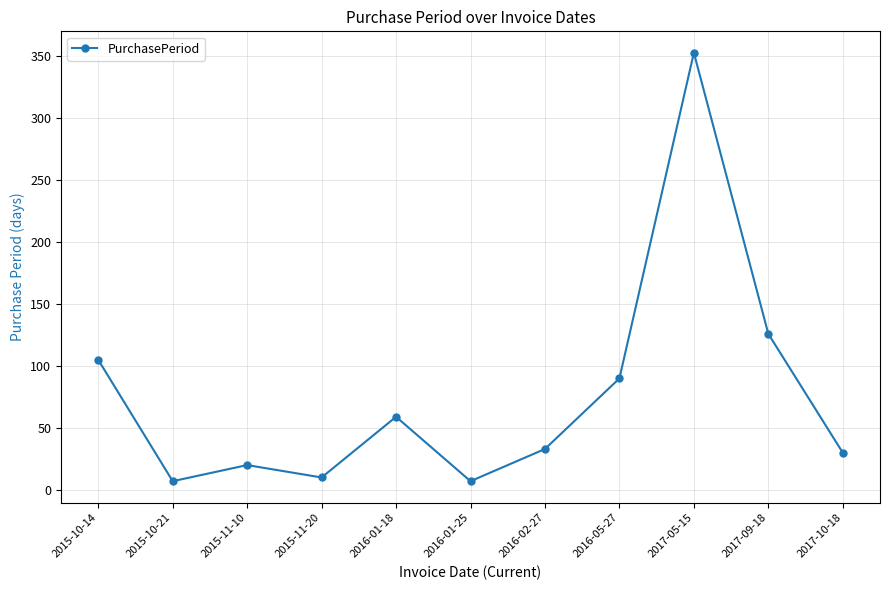

Where is the first local maximum?

2015-11-10